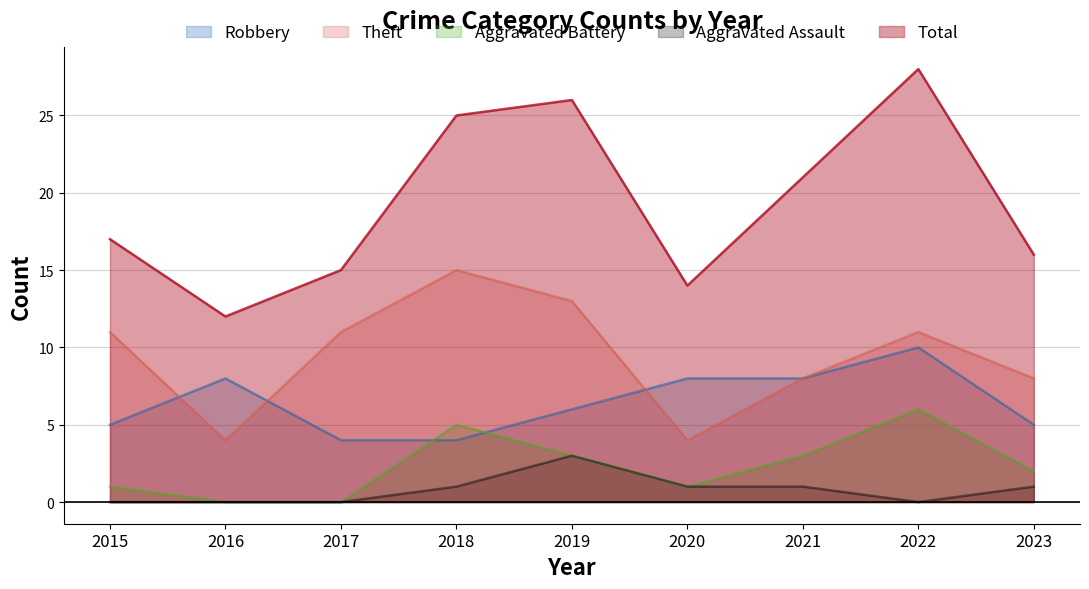

At which category does Aggravated Battery reach its first local peak?

2018